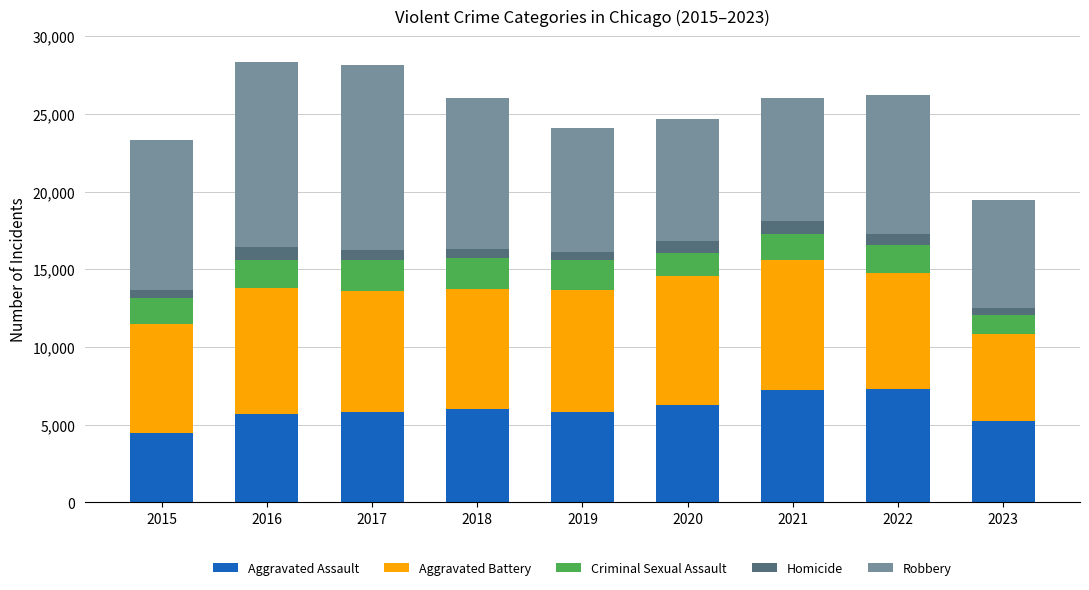

What is the maximum value for Aggravated Assault?

7280